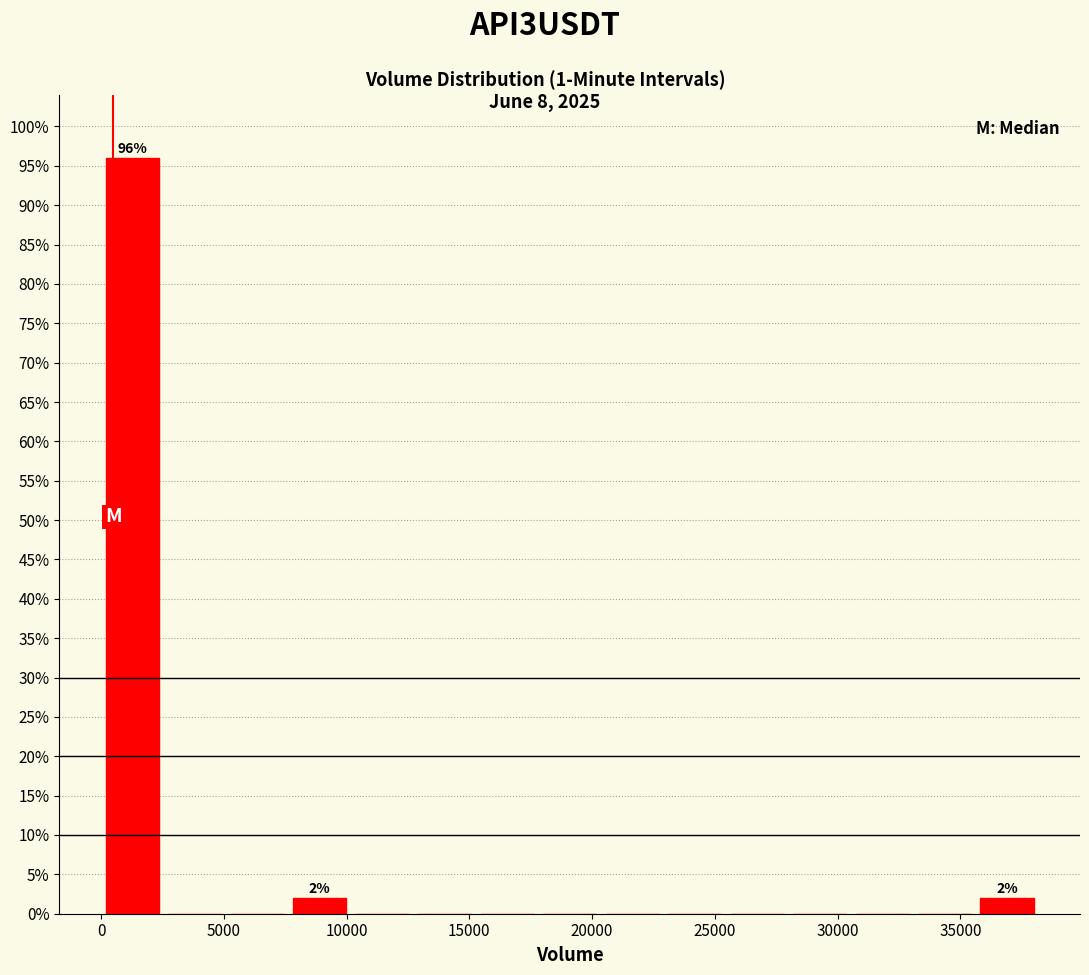

Which range on the x-axis has the tallest bar?

0 to 2500